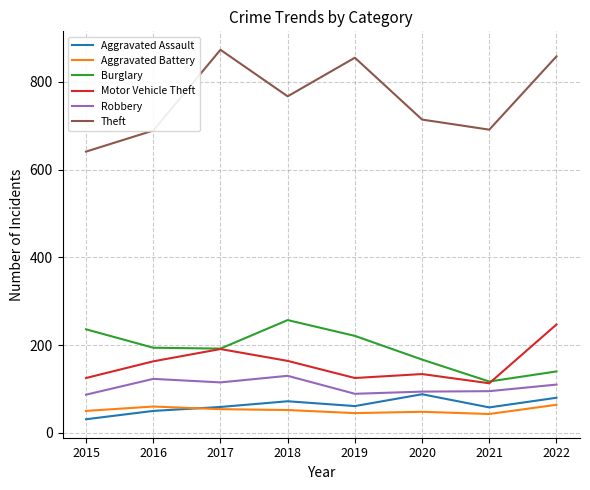

In Burglary, how many points are higher than both neighbors (excluding endpoints)?

1